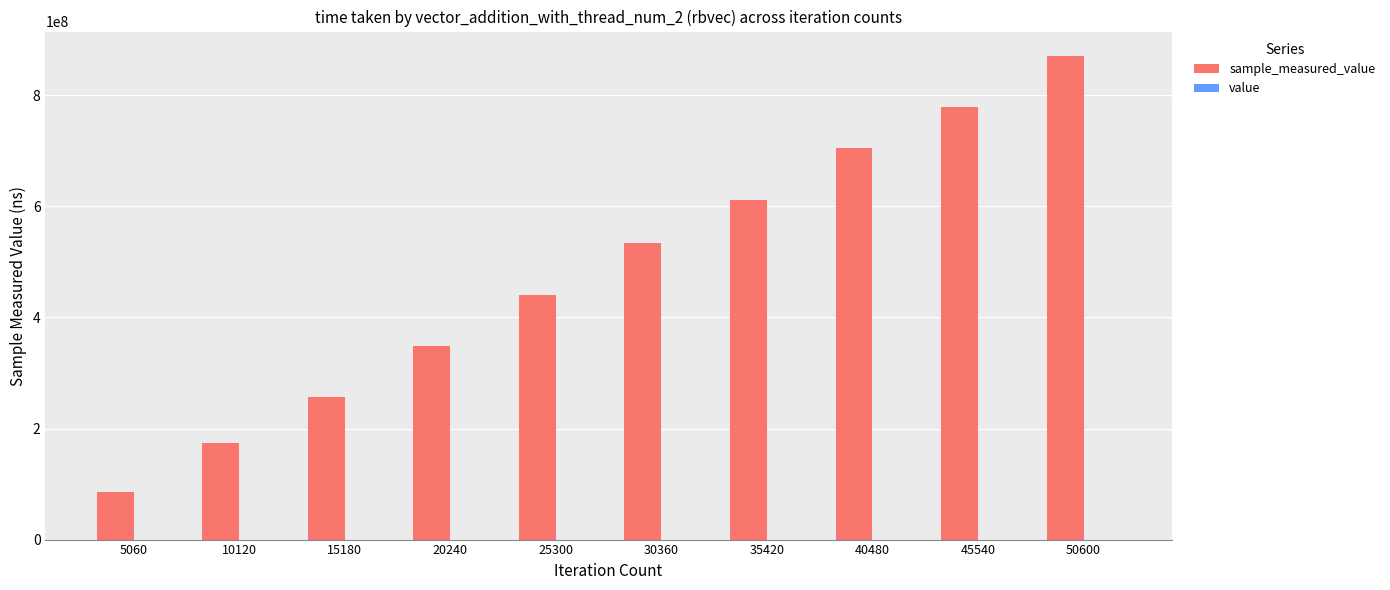

At which category is the sum across all series the highest?

50600